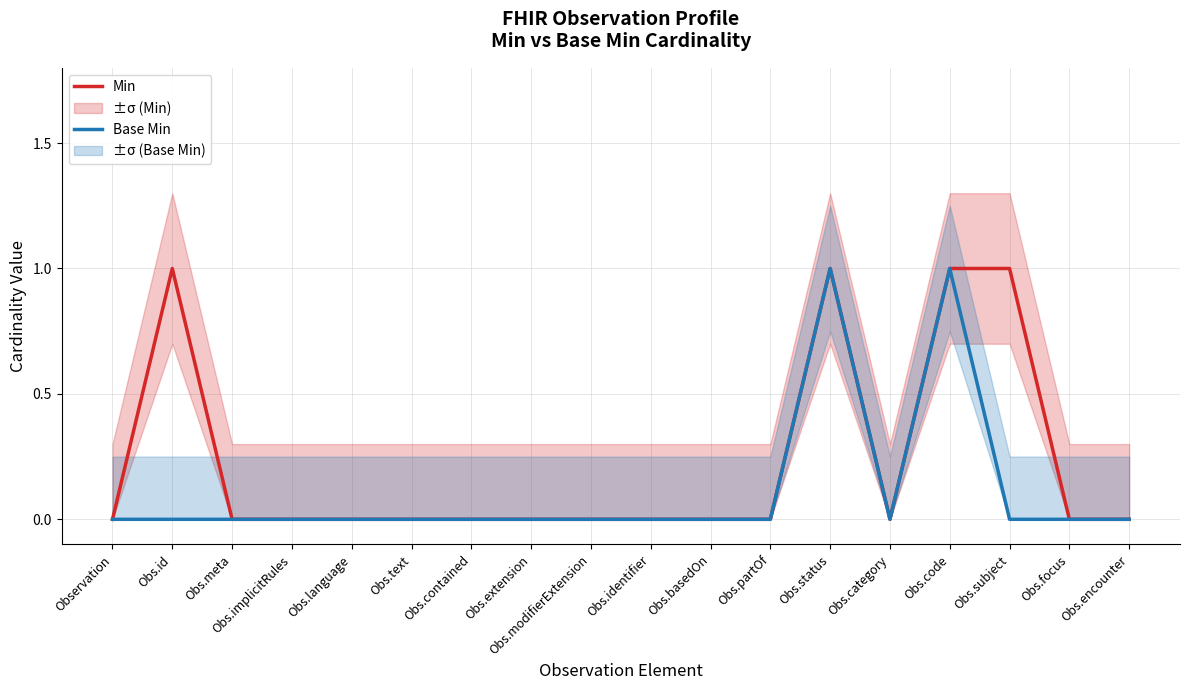

Which category has the highest value in the Min series?

Obs.id